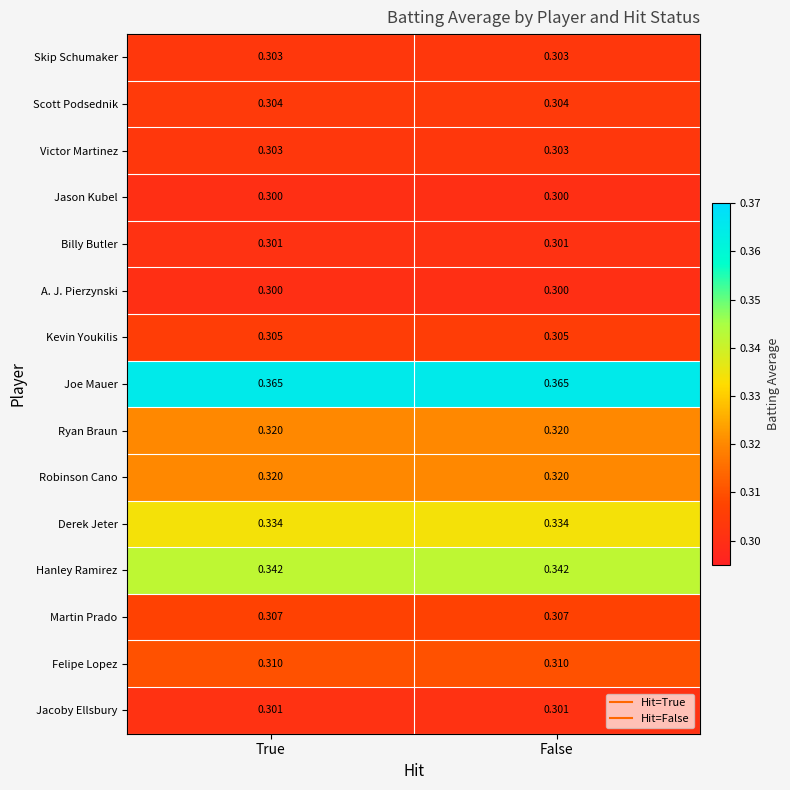

Which series has the largest total across all categories?

Joe Mauer